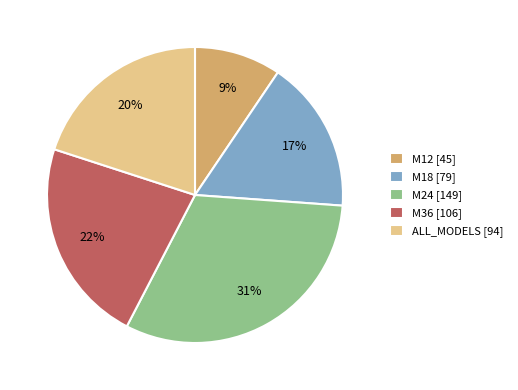

Combined, do M36 [106] and M18 [79] account for over 50%?

No